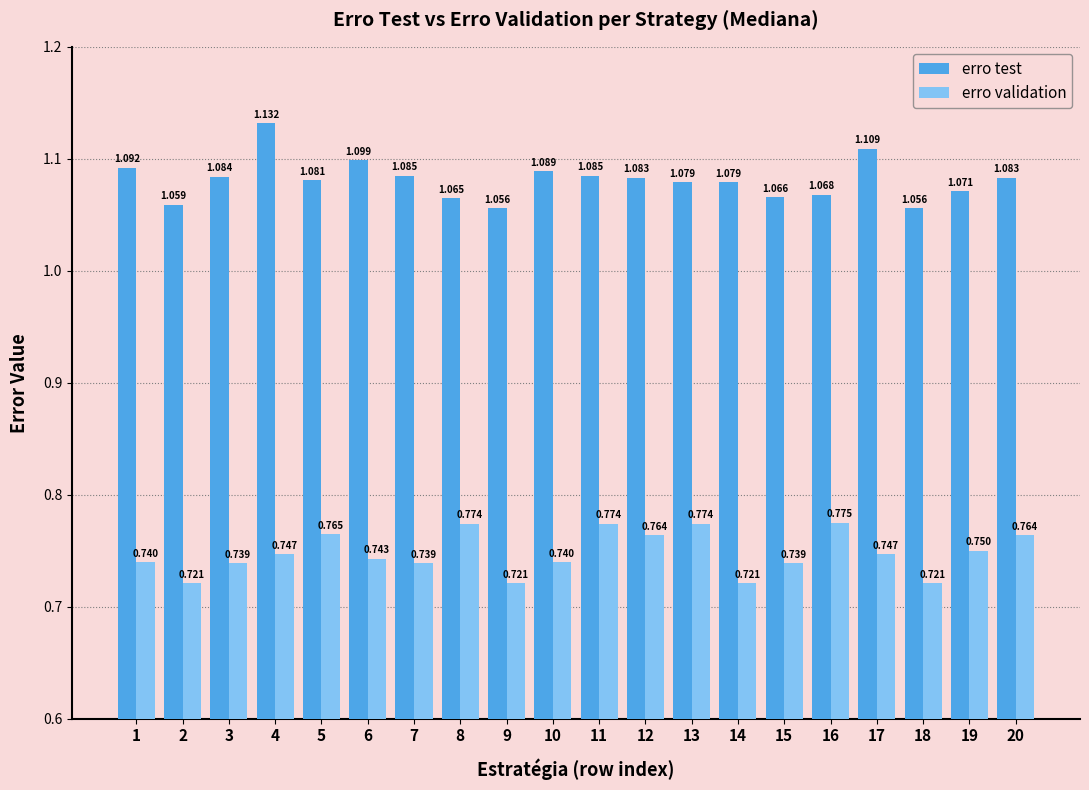

Count the erro validation values in the range 0 to 1.

20